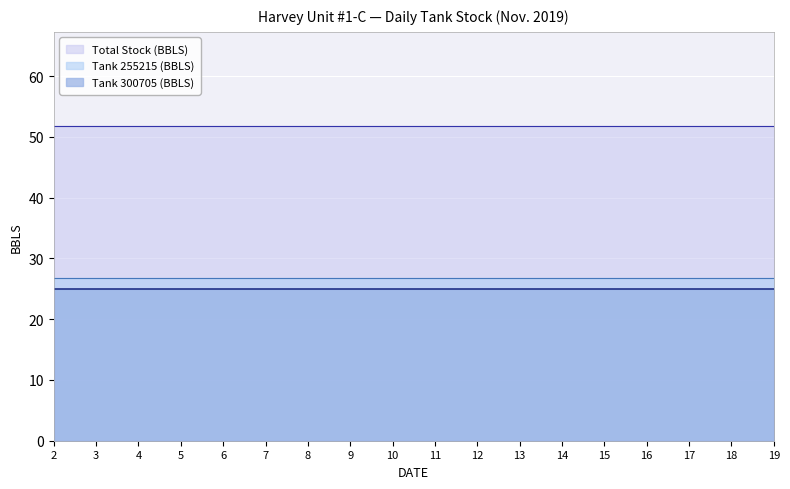

Which category has the highest value in the Total Stock (BBLS) series?

2